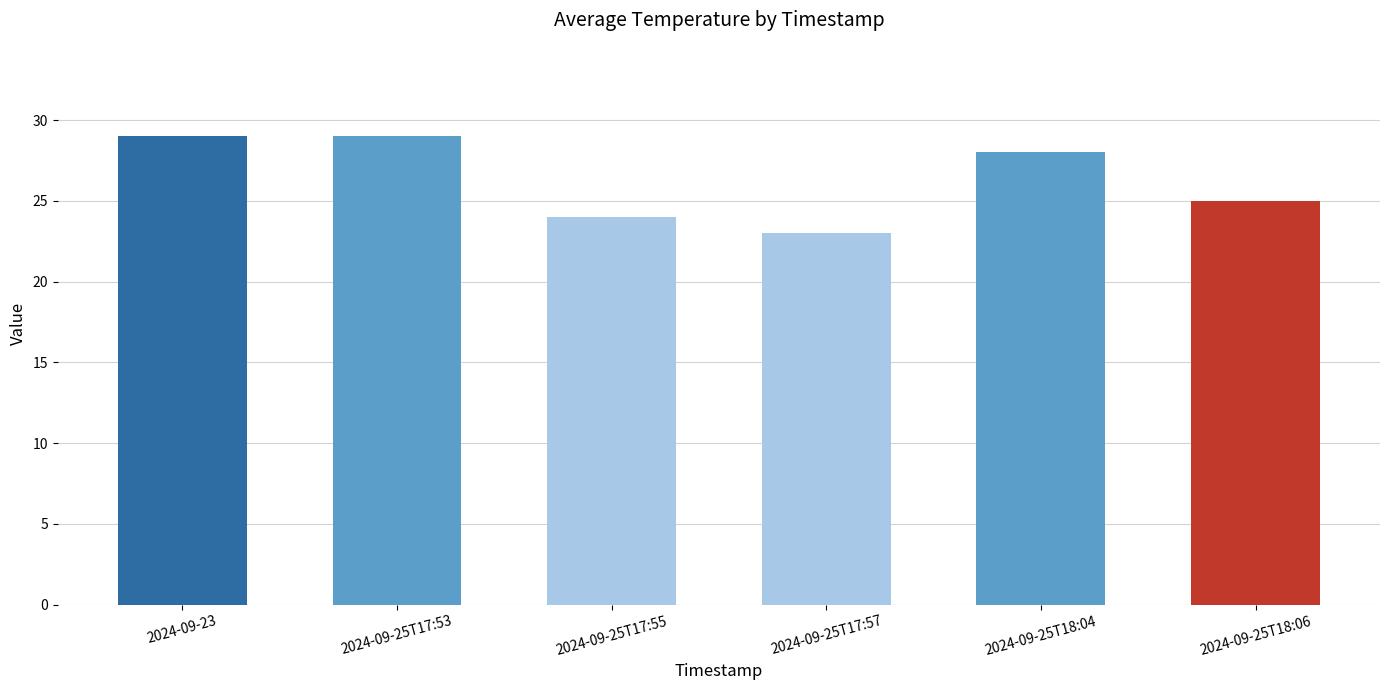

Are the bars grouped side by side (vs. stacked)?

No